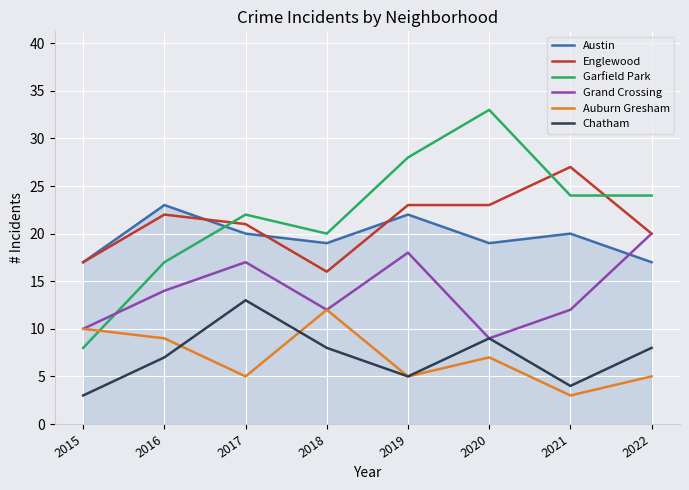

What is the spread (max minus min) of values at 2015?

14